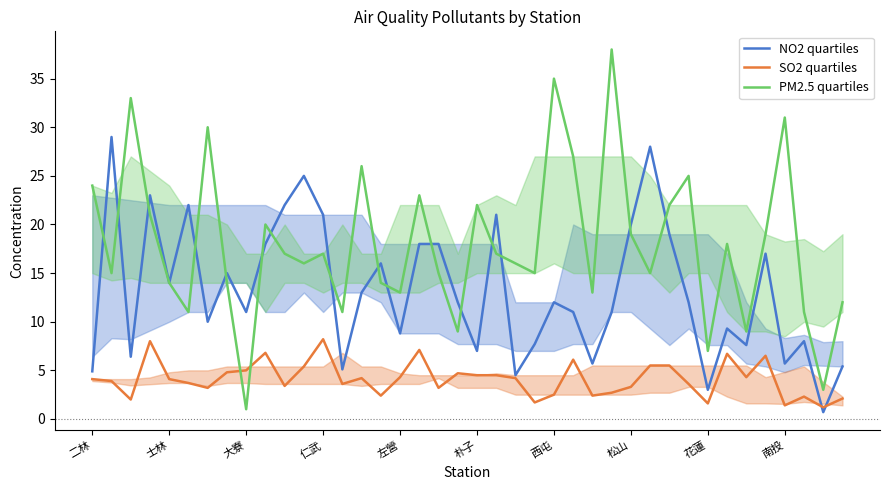

The value of SO2 quartiles at 松山 is 3.3. True or false?

True